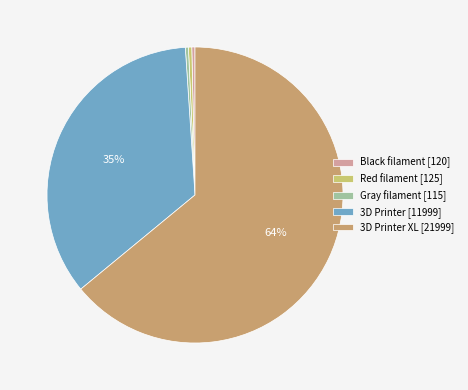

How many segments does this pie chart have?

5